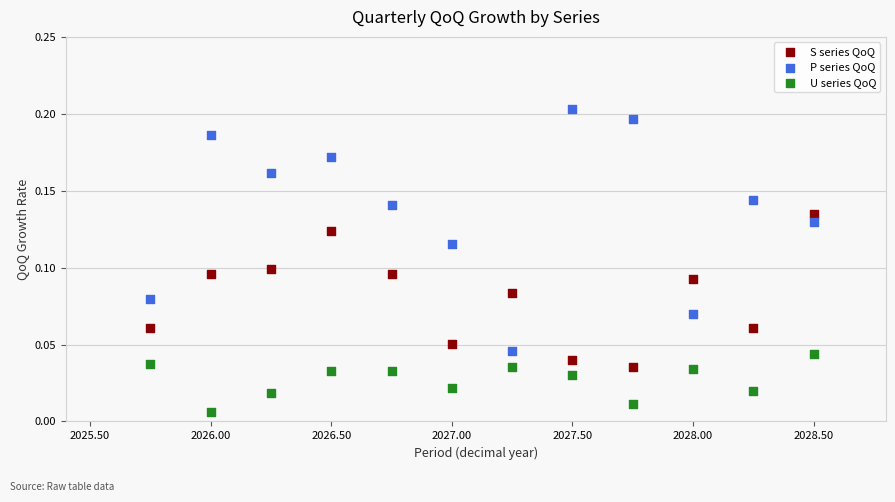

Which series reaches the maximum Y coordinate?

P series QoQ